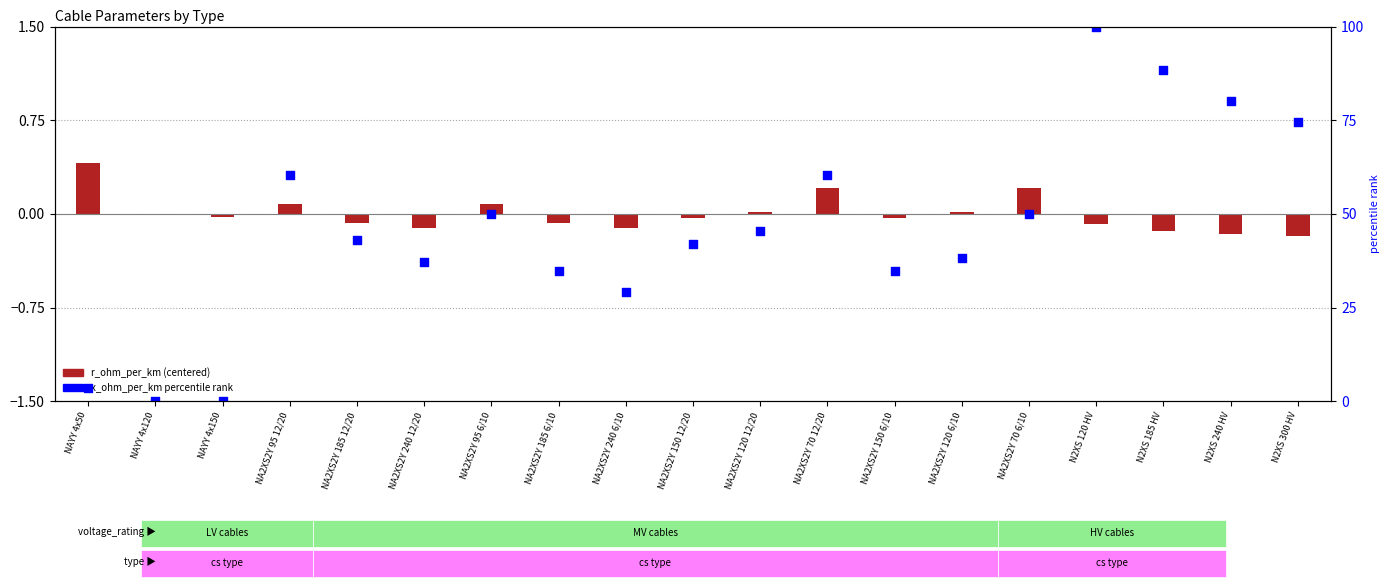

What are all the series names shown in the legend?

r_ohm_per_km (centered), x_ohm_per_km (percentile rank)